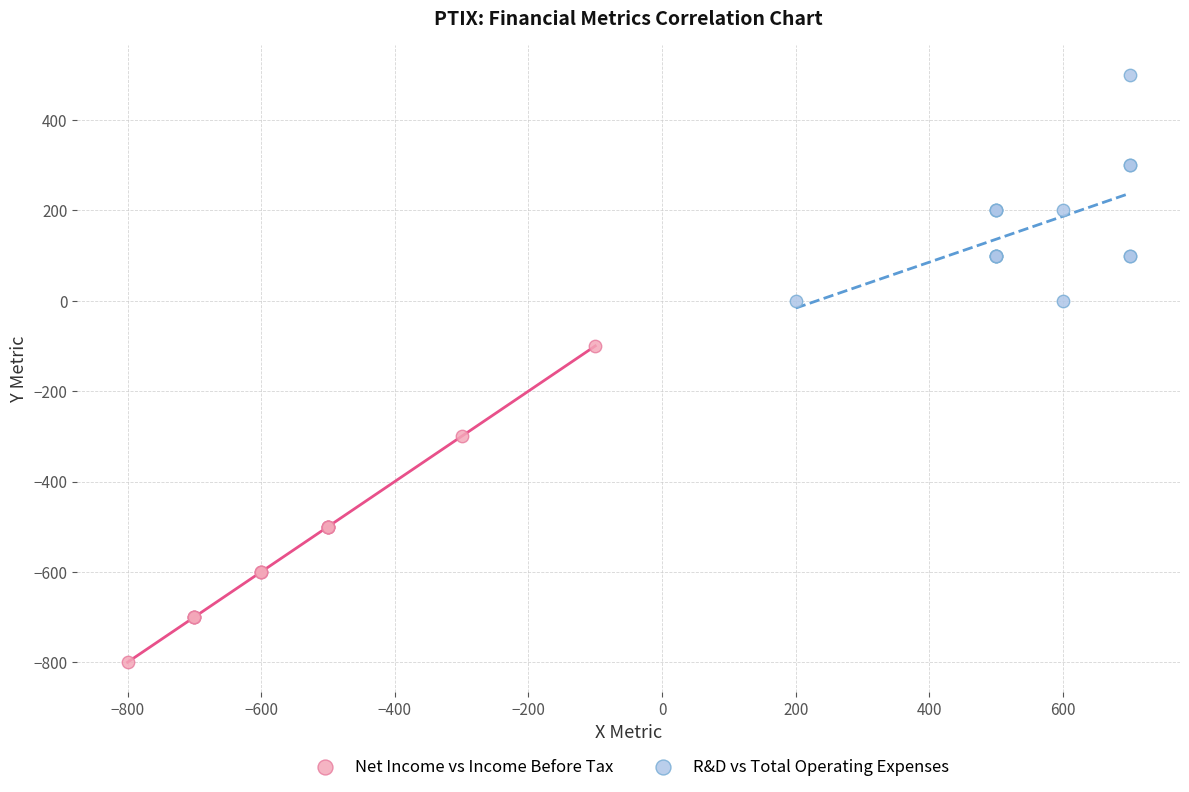

Which series contains the highest Y value?

R&D vs Total Operating Expenses